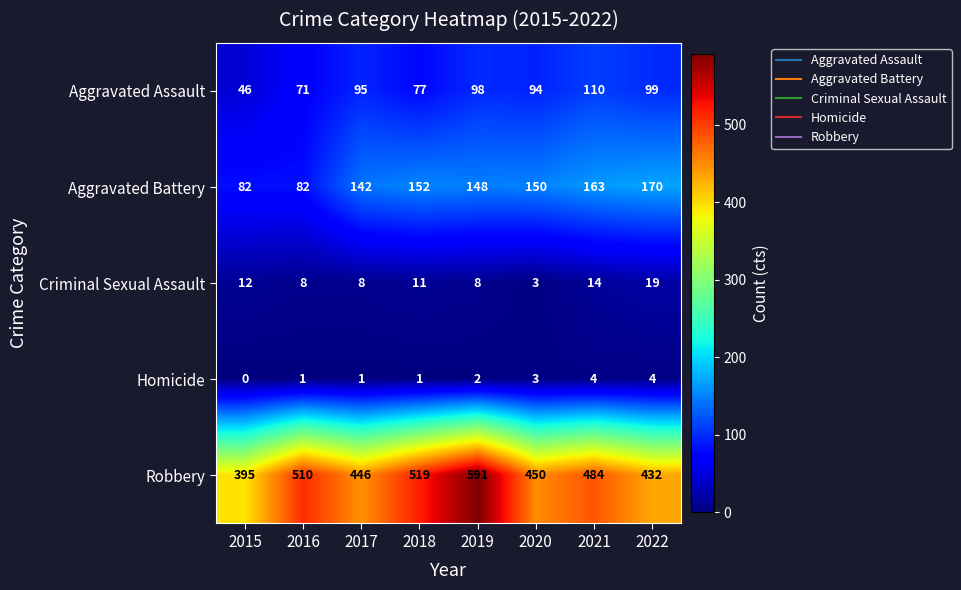

Between 2016 and 2021, which series saw the biggest shift?

Aggravated Battery